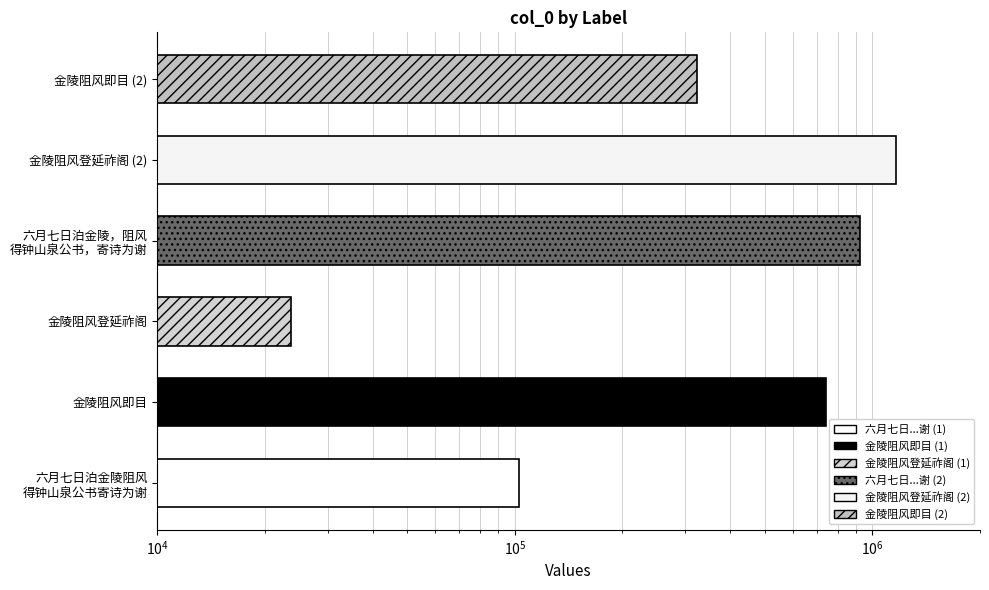

What is the difference between the maximum and minimum values?

1139019